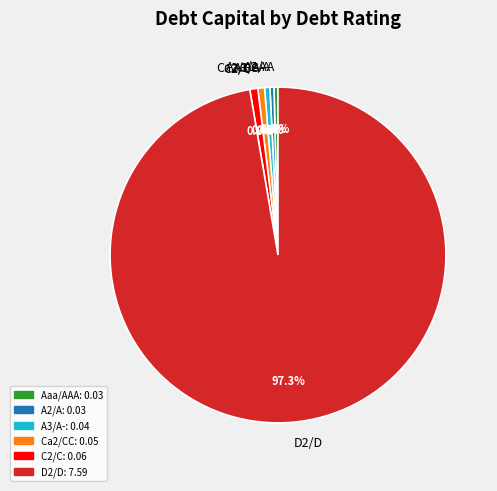

To the nearest percent, what is the difference between the Aaa/AAA and D2/D slice percentages?

97%